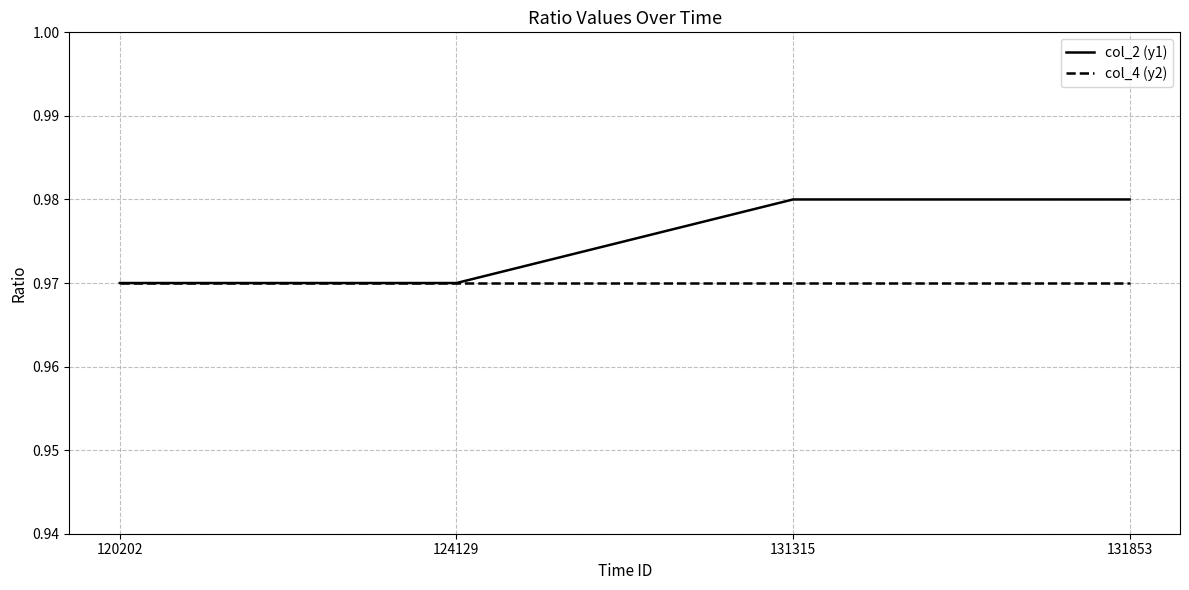

Is it true that col_4 (y2) equals 0.4 at 120202?

False